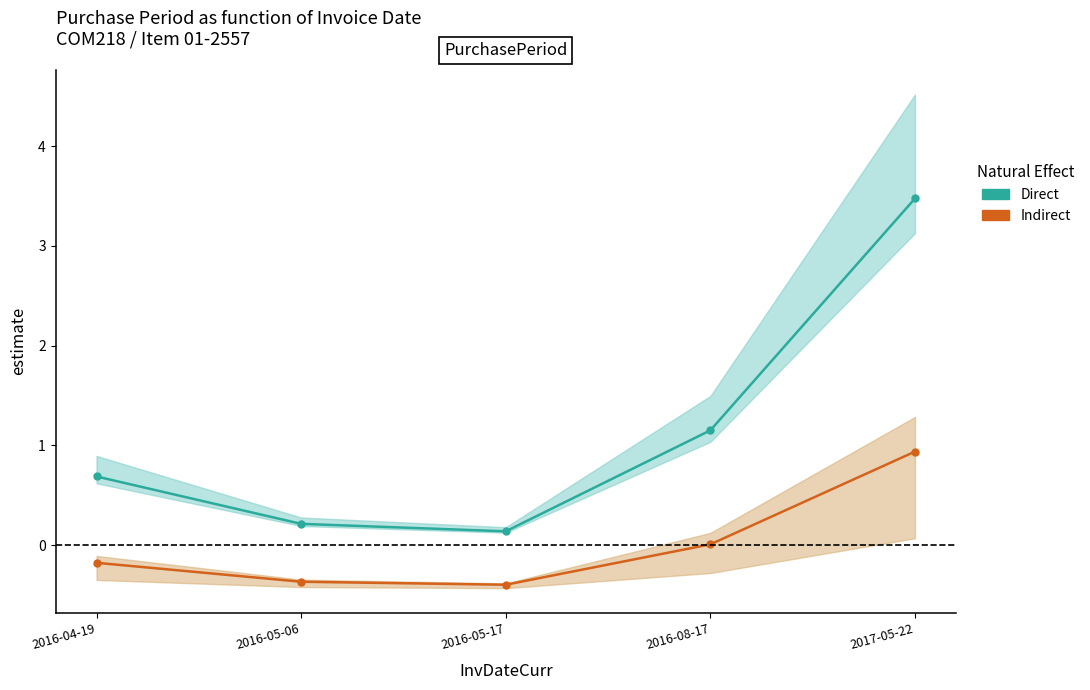

Which series changed the most between 2016-05-06 and 2017-05-22?

Direct